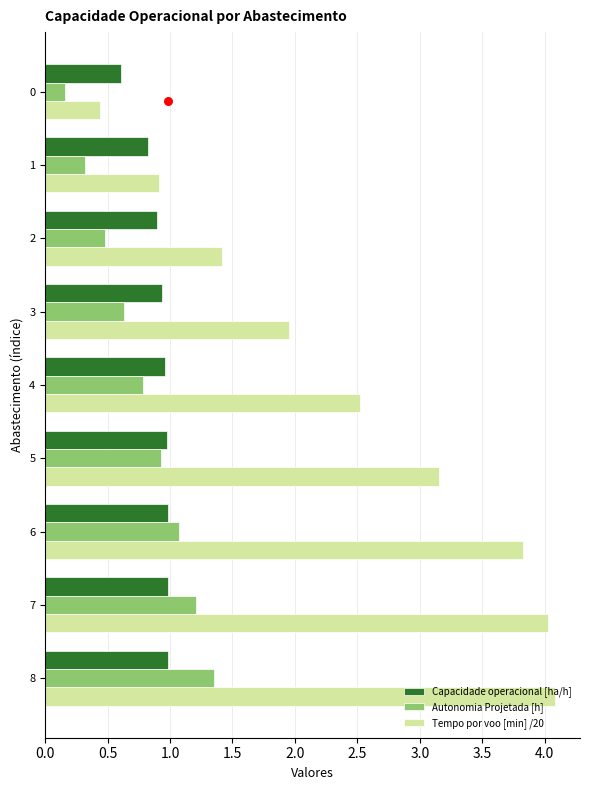

Which series reaches the minimum Y coordinate?

Autonomia Projetada [h]